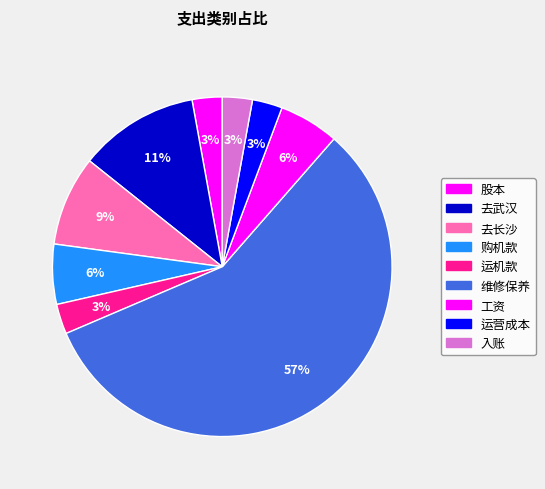

Approximately how many times larger is the value at 购机款 compared to 维修保养?

0.1